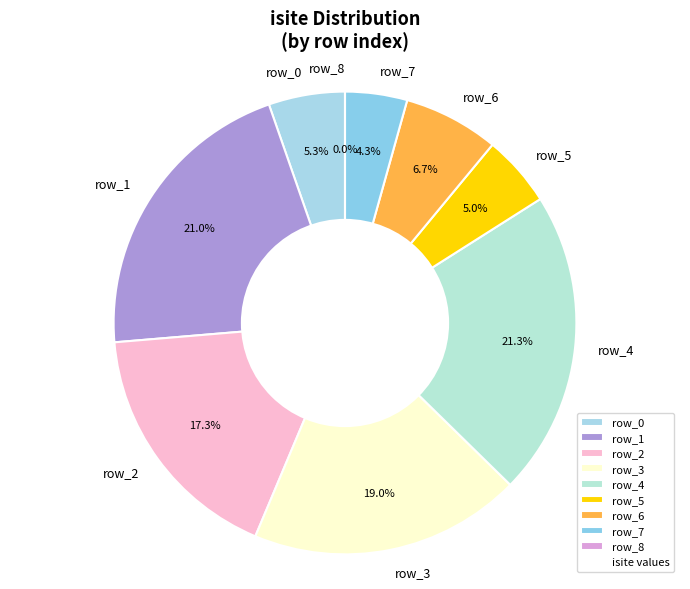

Does any single category account for the majority?

No